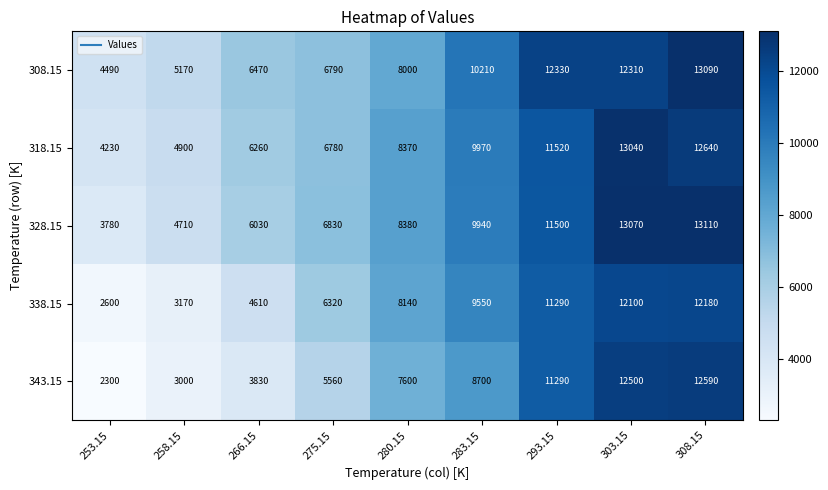

Which series changed the most between 266.15 and 308.15?

343.15